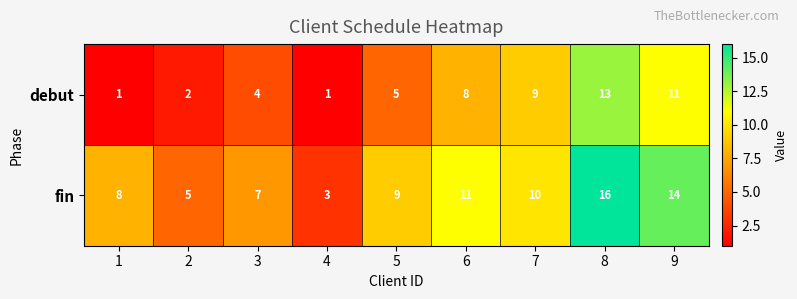

Count the number of categories in the chart.

9